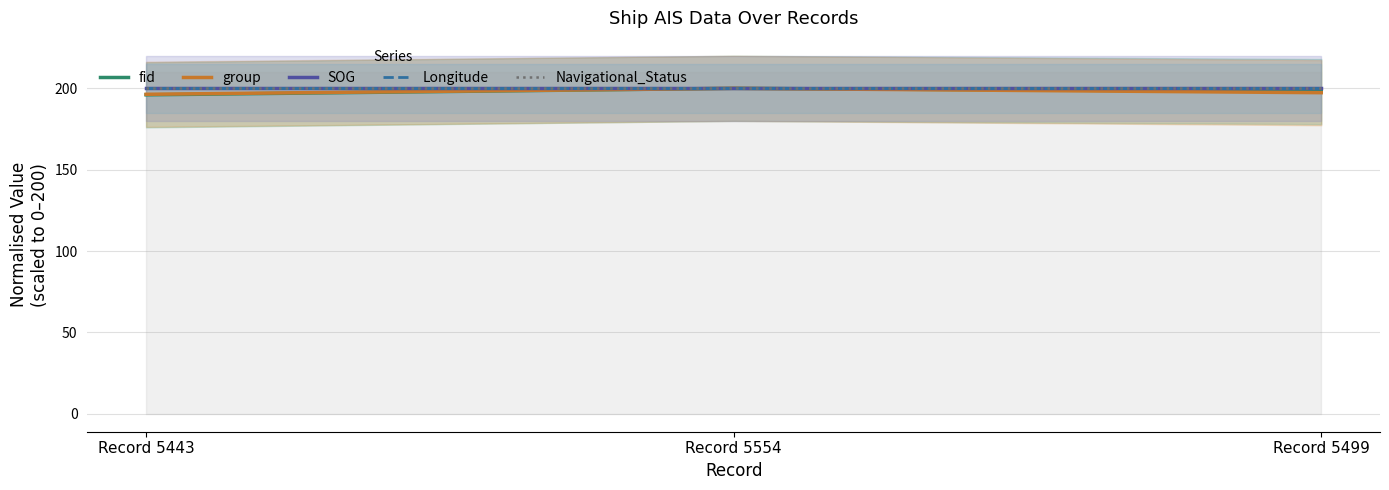

Is the value of Longitude at Record 5499 greater than the value of fid at Record 5443?

Yes